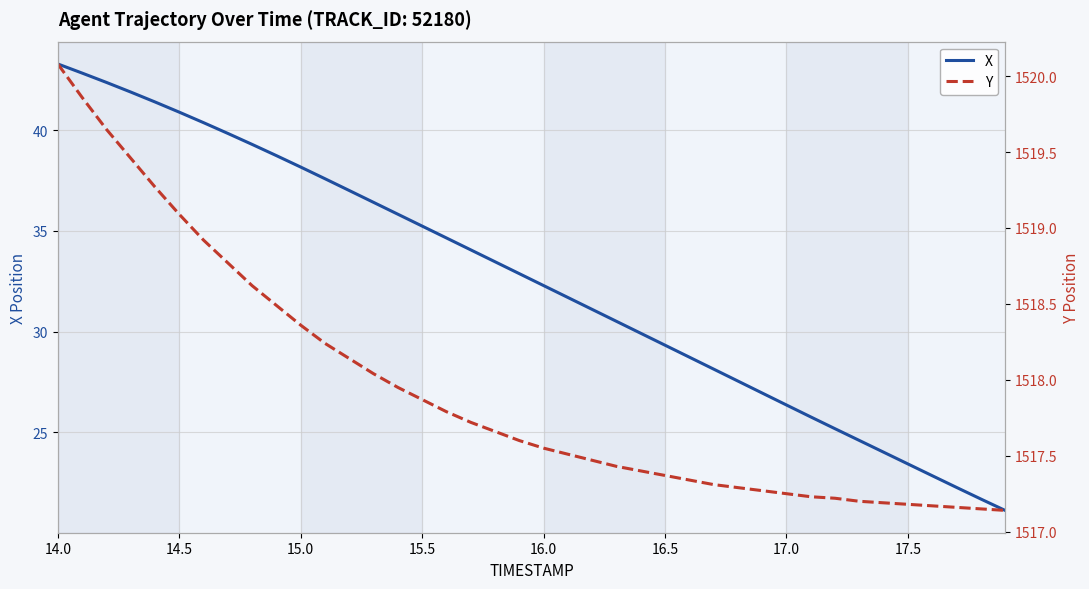

Which series has the largest range (max minus min)?

X